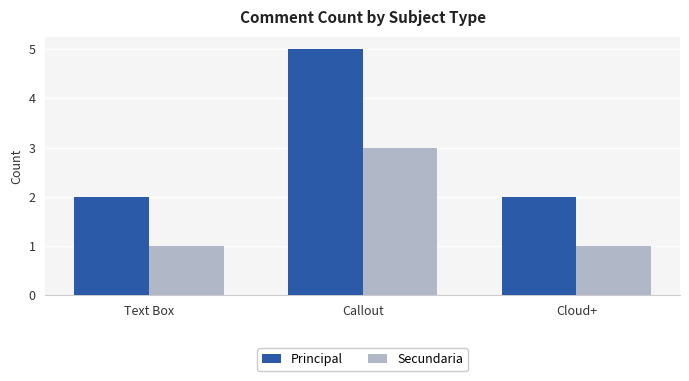

List the series in order of their peak value, highest first.

Principal, Secundaria